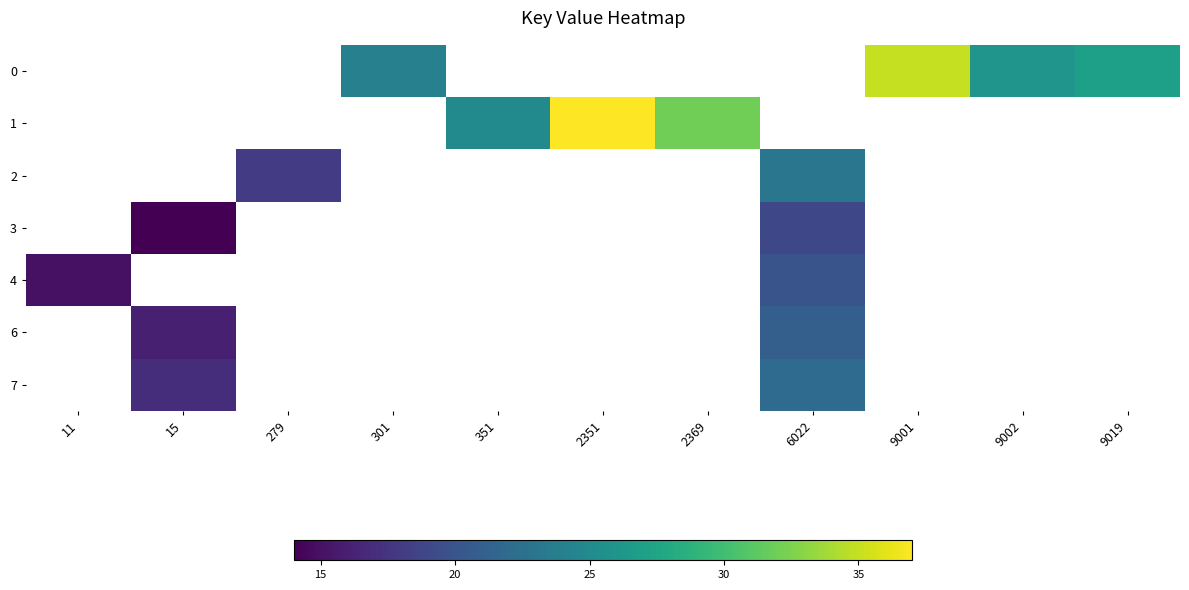

What is the smallest value displayed?

14.0